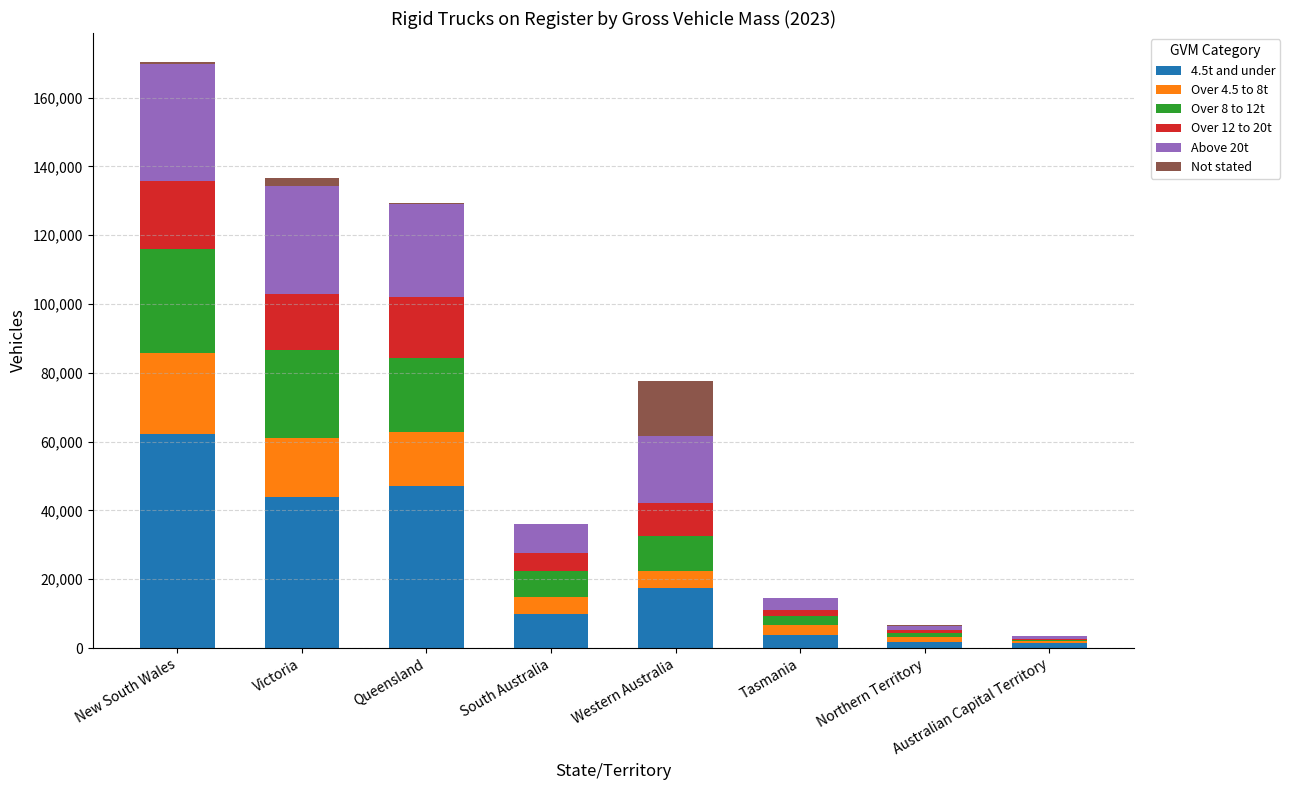

What is the difference between the Not stated values at Northern Territory and Australian Capital Territory?

39